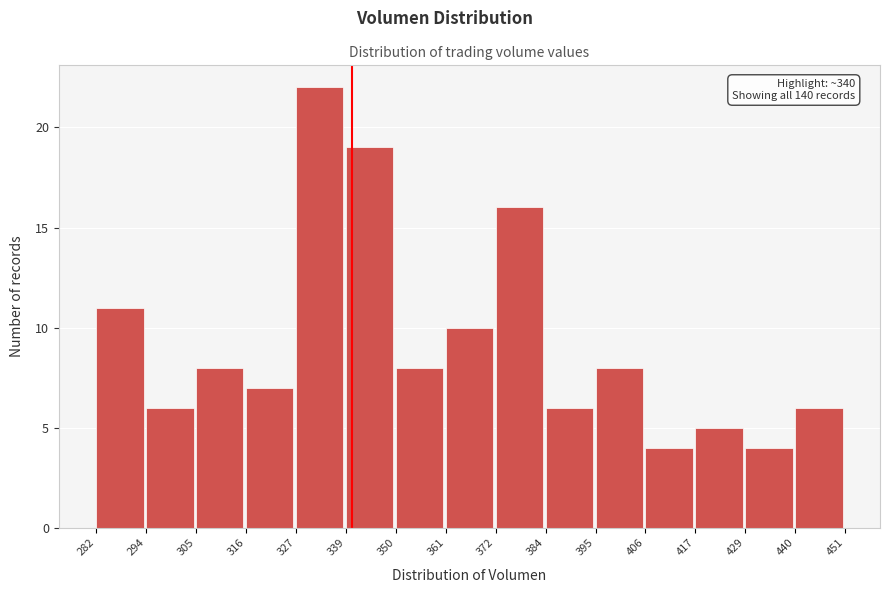

Over which range of the x-axis is the bar tallest?

327 to 339